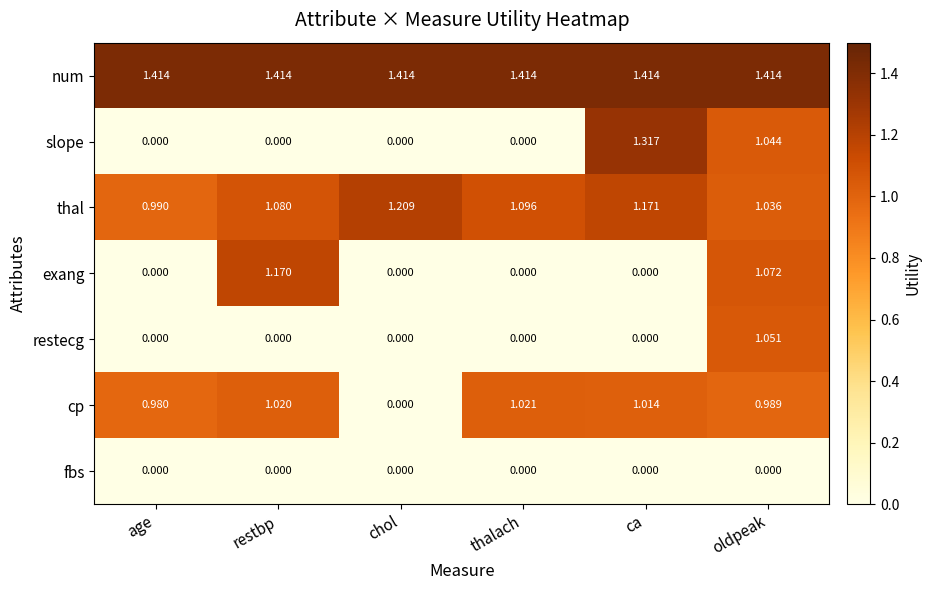

Which series has the largest total across all categories?

num